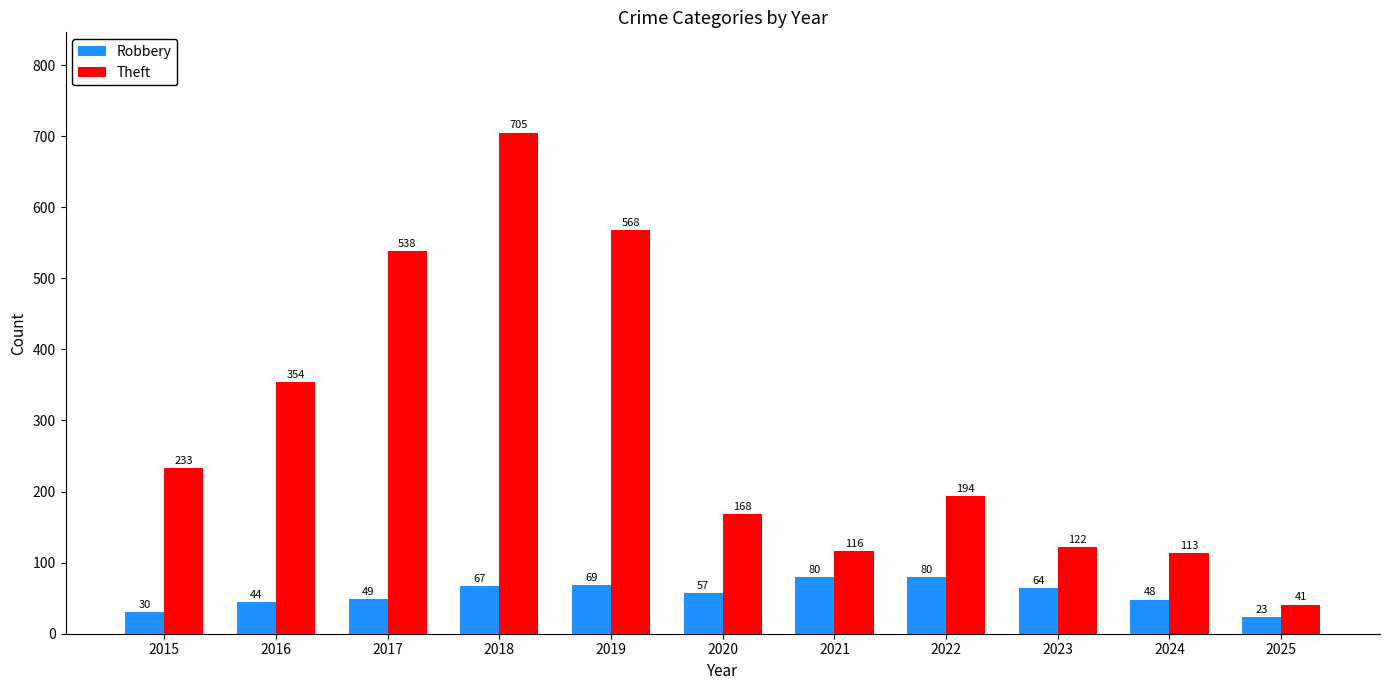

The value of Theft at 2017 is 137. True or false?

False